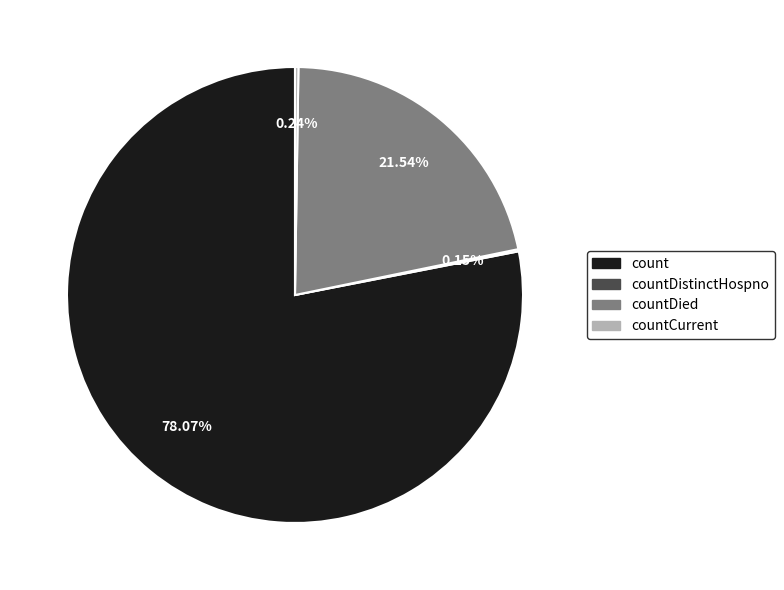

Is it true that count is 78% of the pie?

True